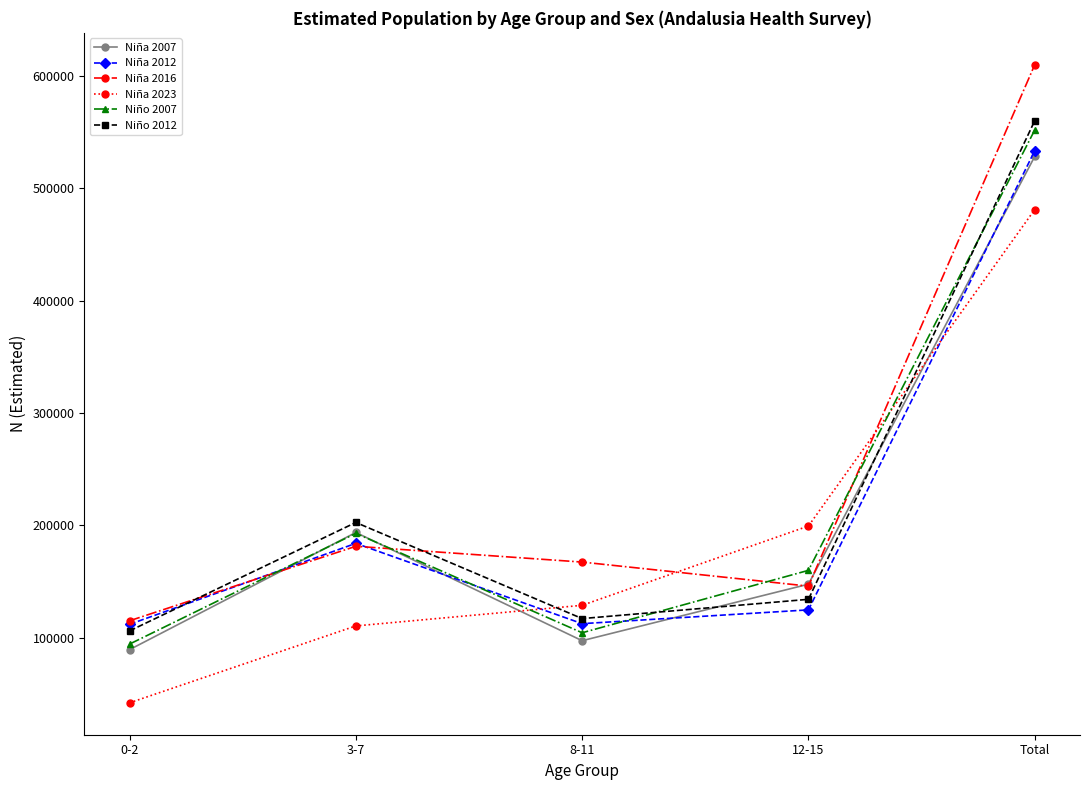

List the labels in order of Niña 2023 value, smallest first.

0-2, 3-7, 8-11, 12-15, Total